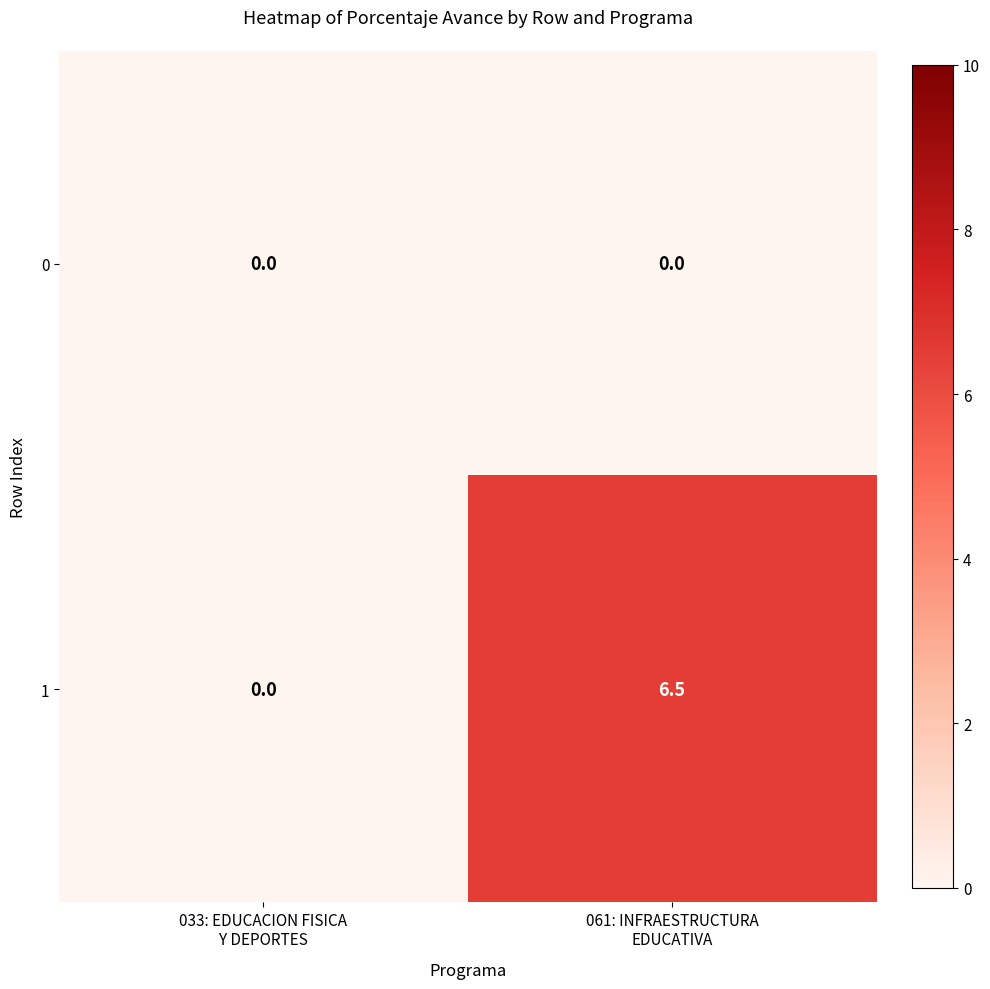

Reading right to left, list all the values displayed in this chart.

0: 0.0	0.0
1: 6.5	0.0